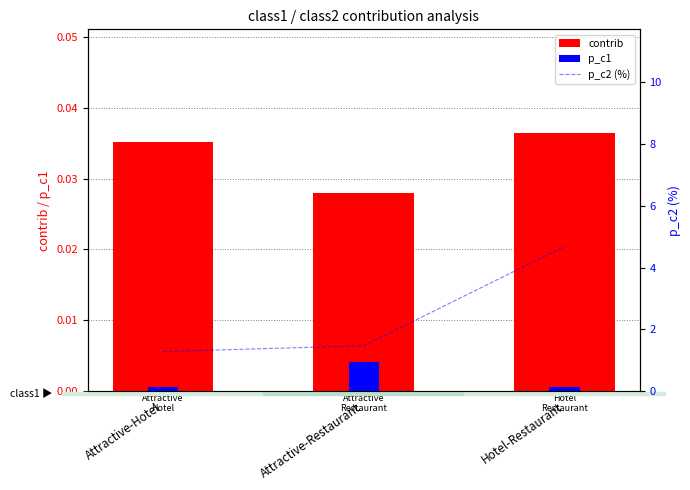

What are all the series names shown in the legend?

contrib, p_c1, p_c2 (%)